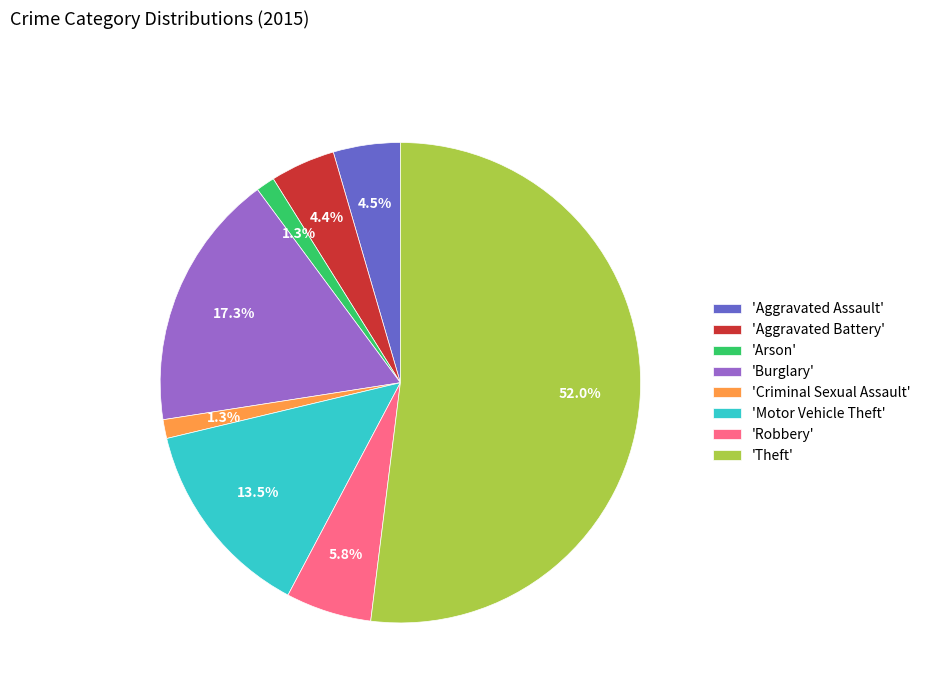

Which category has the biggest portion of the pie?

'Theft'